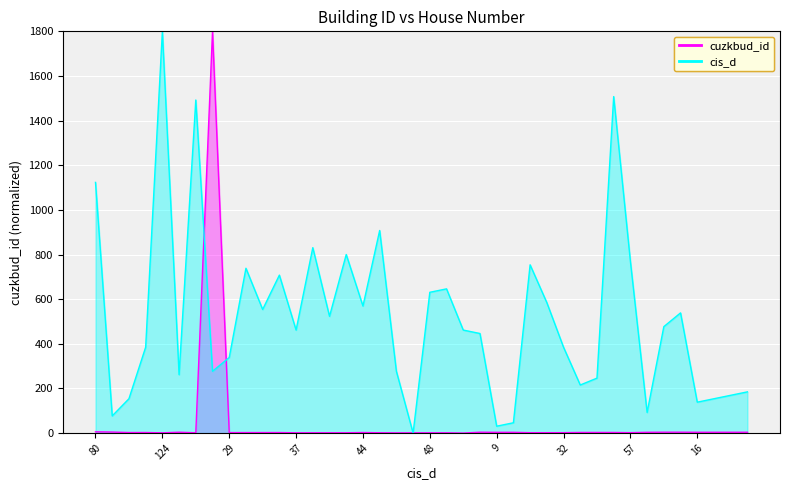

The cuzkbud_id series shows 0.8 at 37. True or false?

False